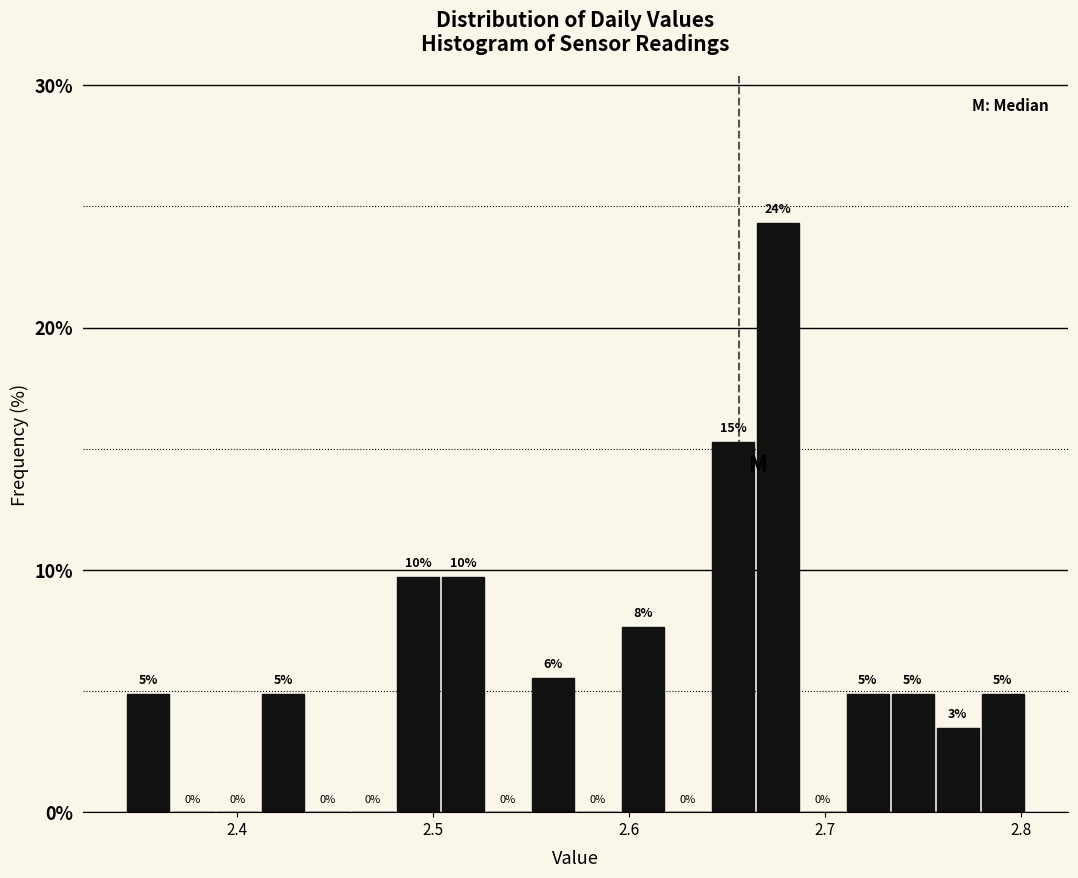

Read against the x-axis, roughly where is the centre of the tallest bar?

2.68